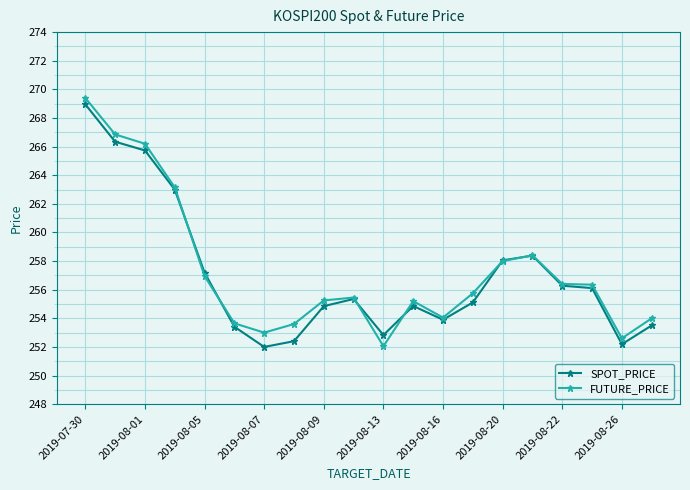

True or false: SPOT_PRICE has more than 2 interior local peaks.

True